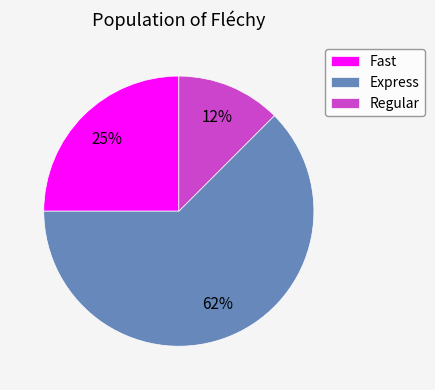

To the nearest percent, what portion does Fast represent?

25%